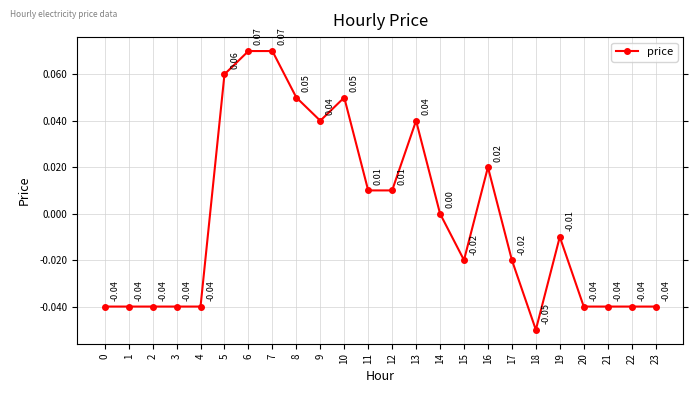

Which has a higher value, 5 or 18?

5